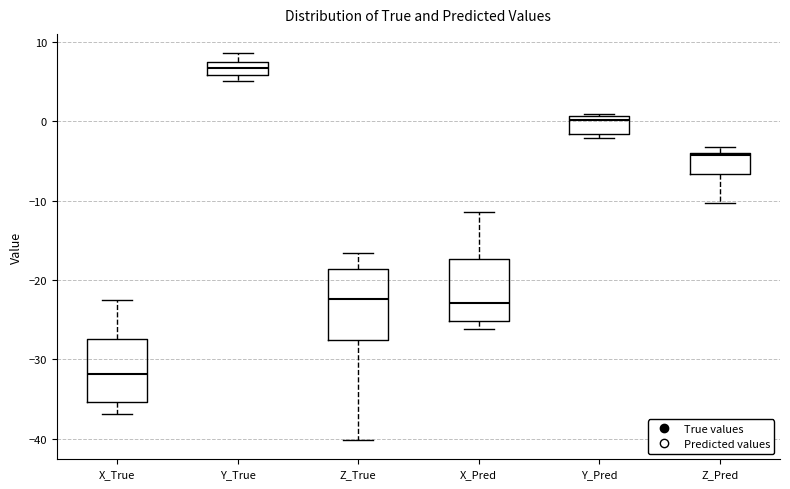

Reading left to right, read every box against the y-axis: the position of its median line, the range the box covers, and the ends of its whiskers. The values are not printed on the chart, so give them approximately, as read against the axis.

X_True: median -32, box -35 to -27, whiskers -37 to -23
Y_True: median 7 (inside the box), box 6 to 7, whiskers 5 to 9
Z_True: median -22, box -28 to -19, whiskers -40 to -17
X_Pred: median -23, box -25 to -17, whiskers -26 to -11
Y_Pred: median 0, box -2 to 1, whiskers -2 (just below the box's lower edge) to 1 (just above the box's upper edge)
Z_Pred: median -4 (just below the box's upper edge), box -7 to -4, whiskers -10 to -3